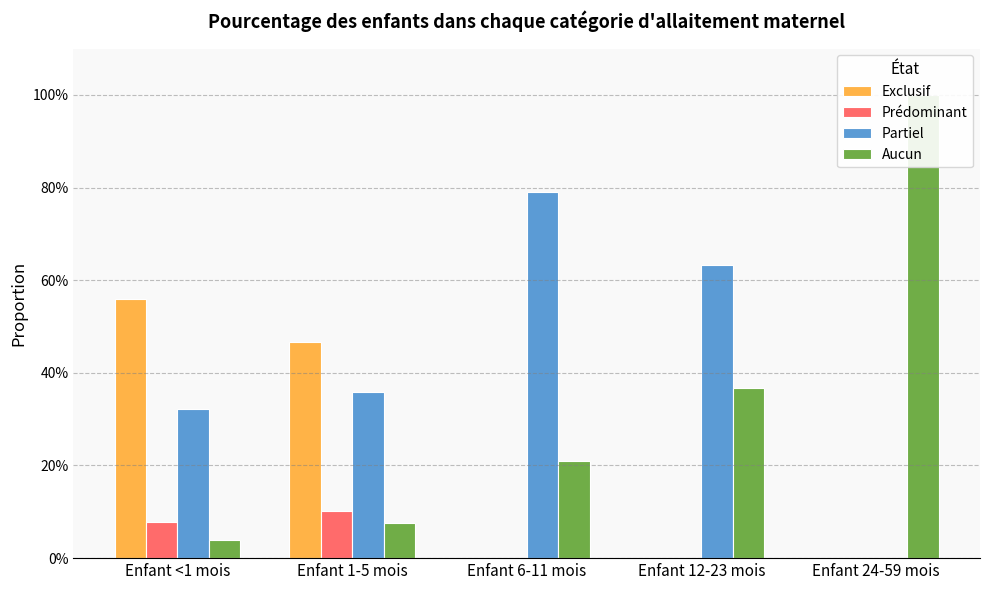

Where is Aucun nearest to the value 0?

Enfant <1 mois